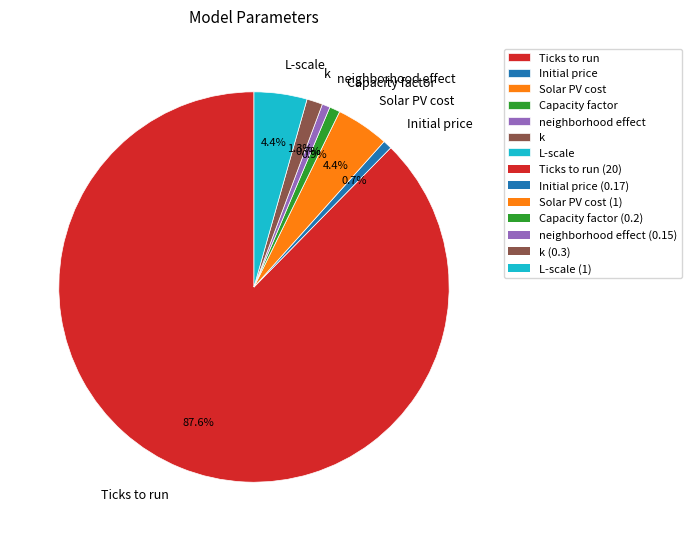

What is the largest slice in the pie chart?

Ticks to run